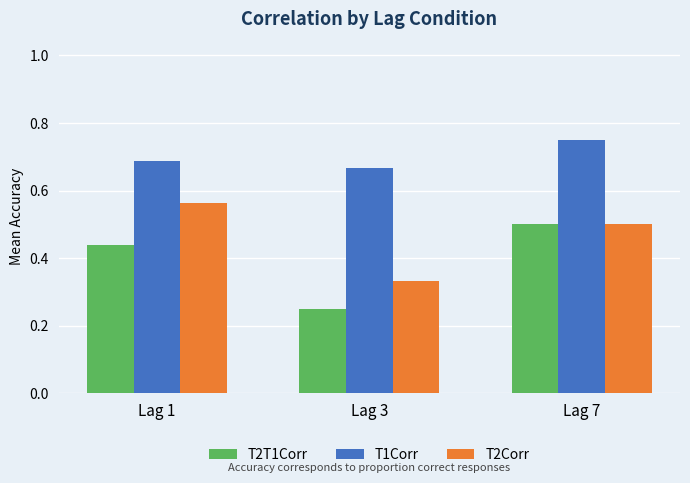

Count the T1Corr values in the range 0 to 1.

3